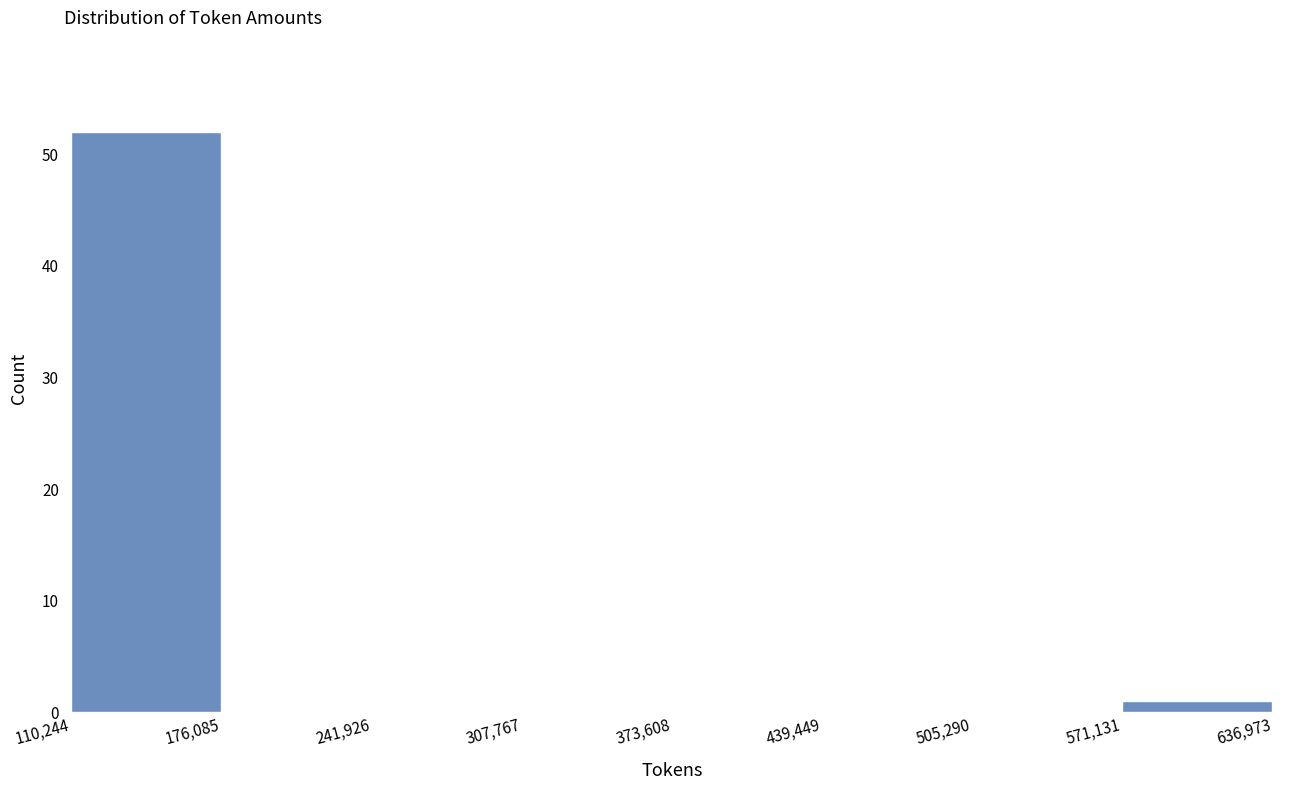

Reading left to right, transcribe this chart: for each bar, give the range it covers on the x-axis and its height. The values are not printed on the chart, so give them approximately, as read against the axis.

110,244 to 176,085: 52
176,085 to 241,926: 0
241,926 to 307,767: 0
307,767 to 373,608: 0
373,608 to 439,449: 0
439,449 to 505,290: 0
505,290 to 571,131: 0
571,131 to 636,973: 1